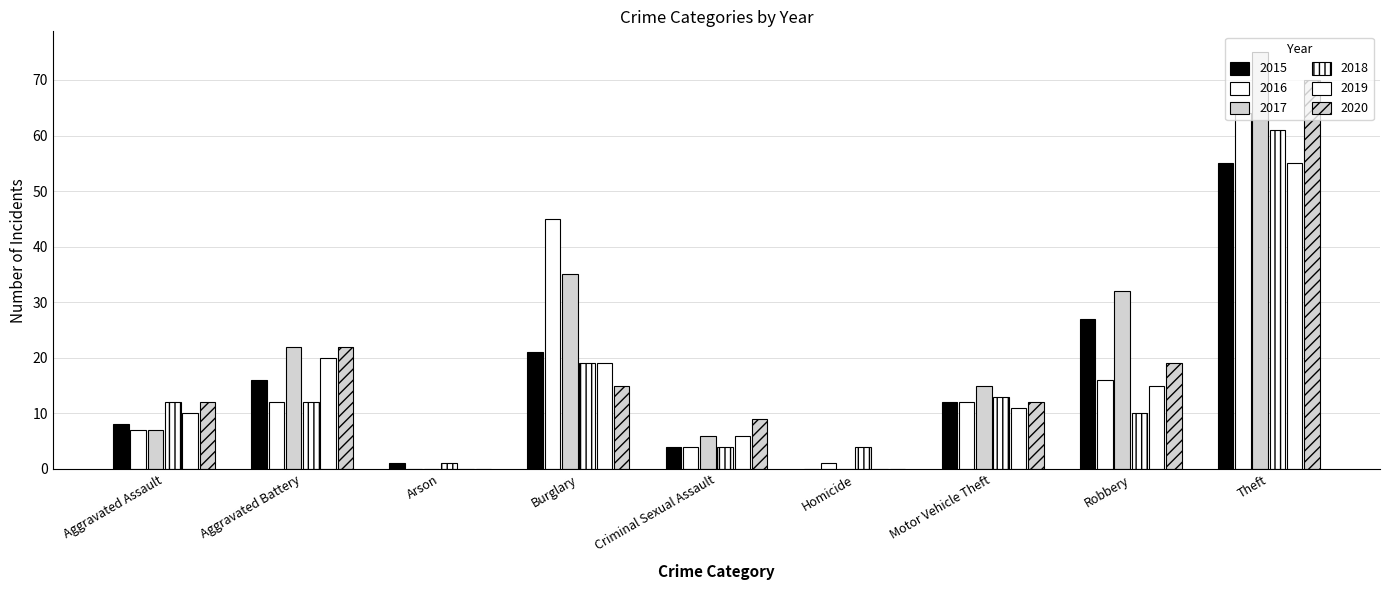

Are the bars horizontal?

No